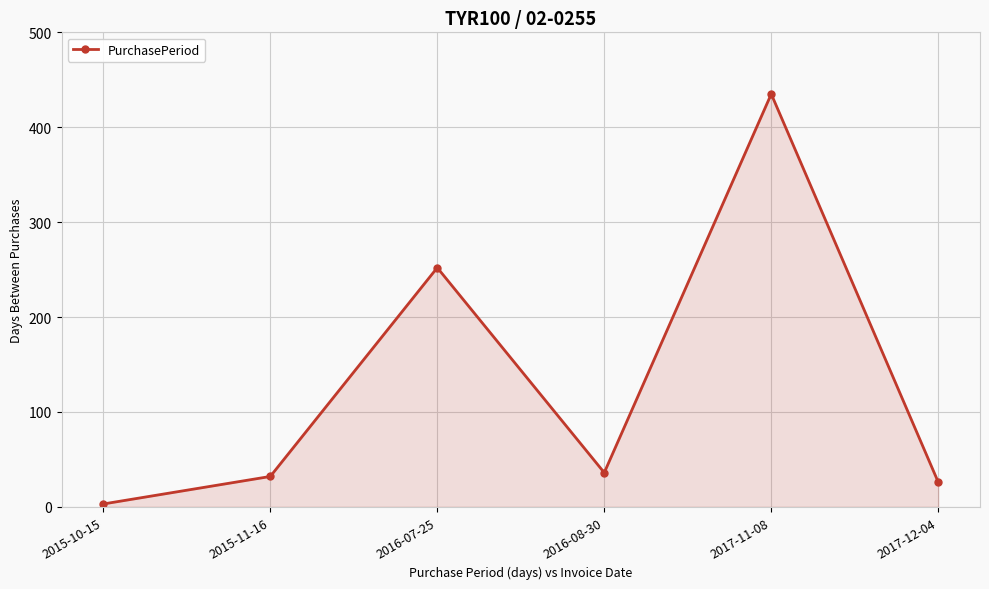

Between 2015-10-15 and 2016-08-30, which is larger?

2016-08-30